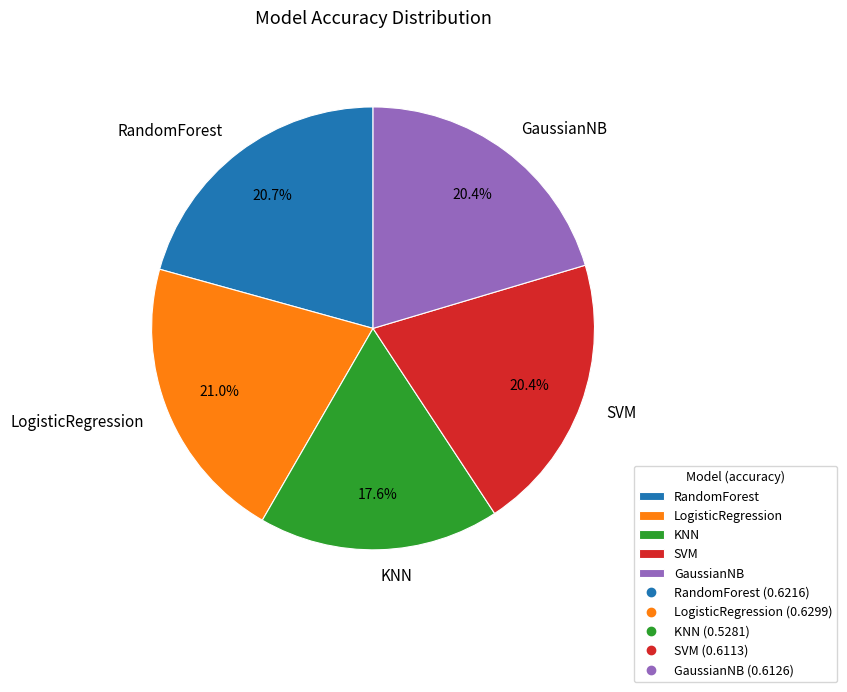

How many slices are in this pie chart?

5